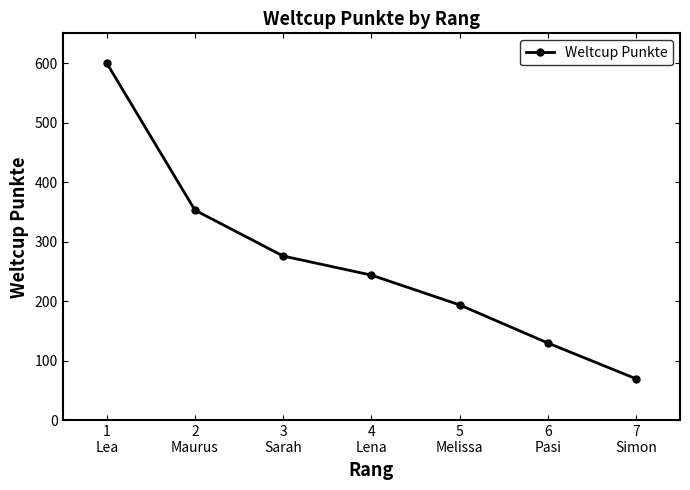

What position from the left is 6
Pasi?

6